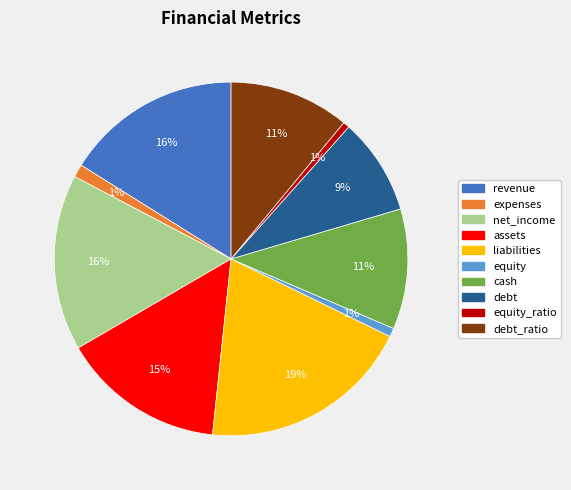

To the nearest percent, what percentage of the pie is cash?

11%